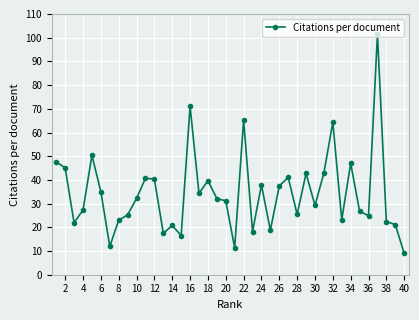

What is the value of the 5th point from the left?

50.4